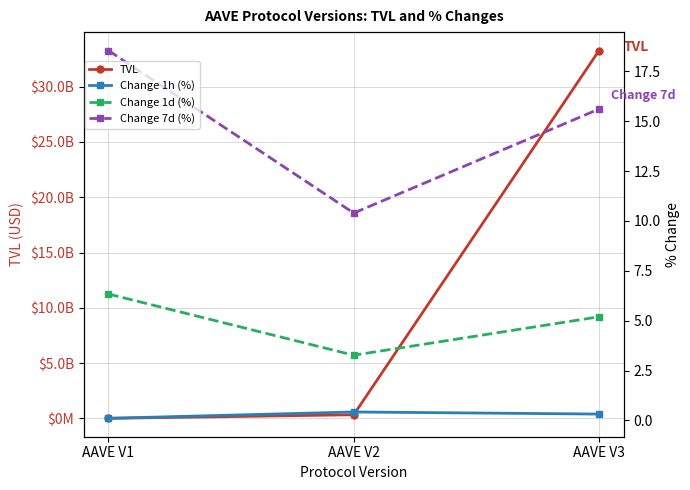

What is the difference between the maximum and second lowest values in the Change 7d (%) series?

2.9